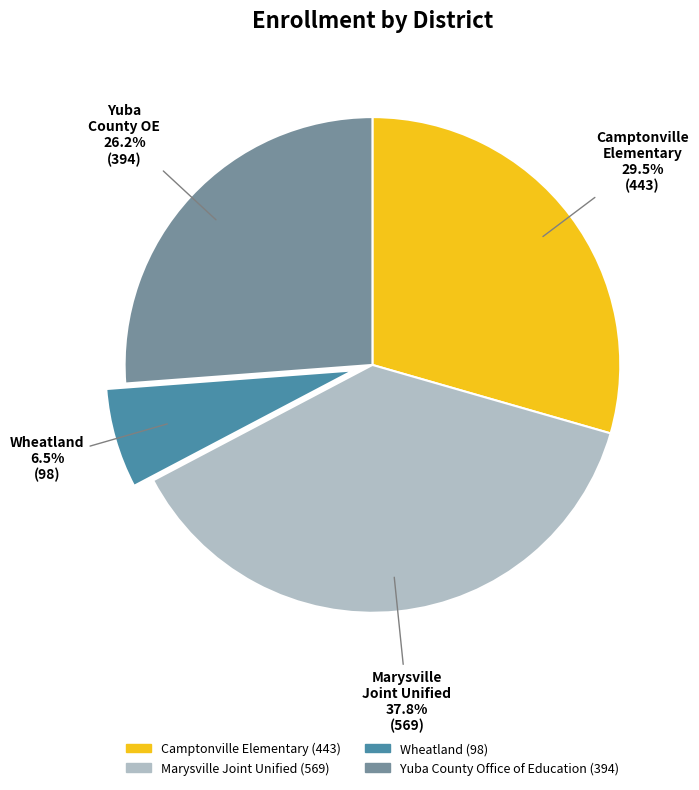

Is it true that Wheatland is 19% of the pie?

False